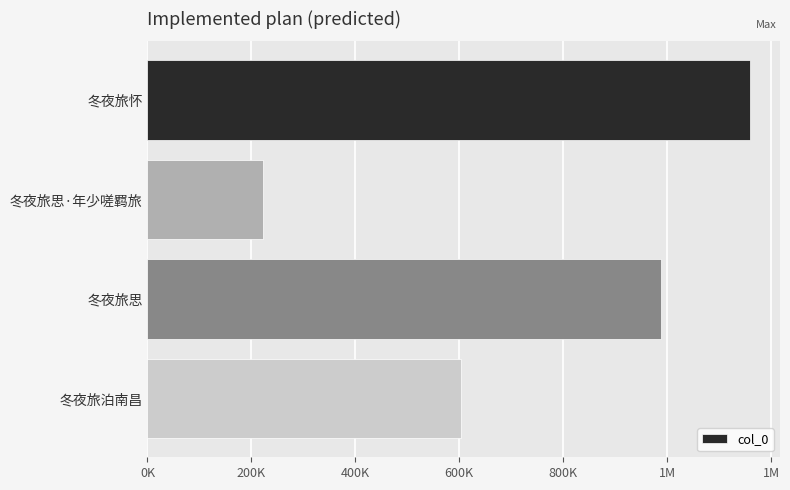

How many values are between 602794 and 1159339?

3